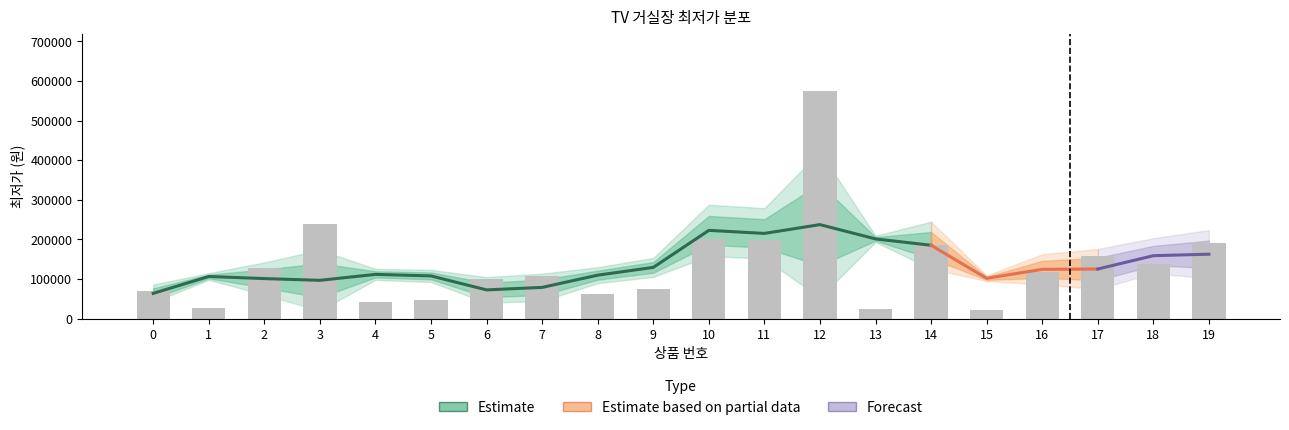

What is the maximum value shown in the chart?

575000